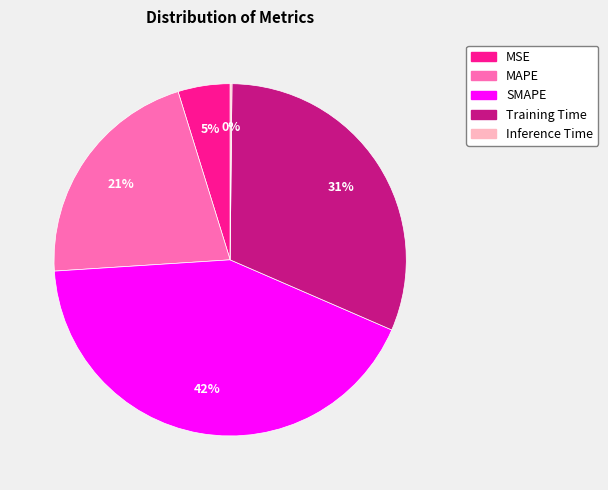

Between MAPE and Training Time, which is larger?

Training Time